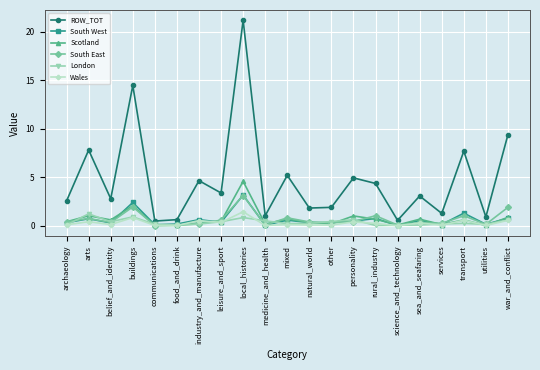

At which category is the sum across all series the highest?

local_histories